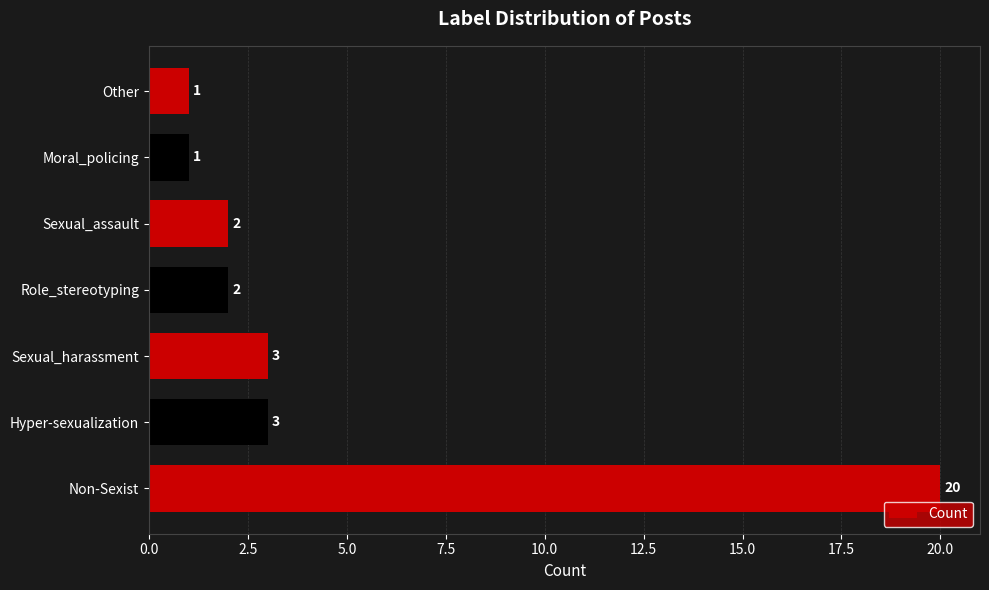

Which has a higher value, Sexual_harassment or Moral_policing?

Sexual_harassment